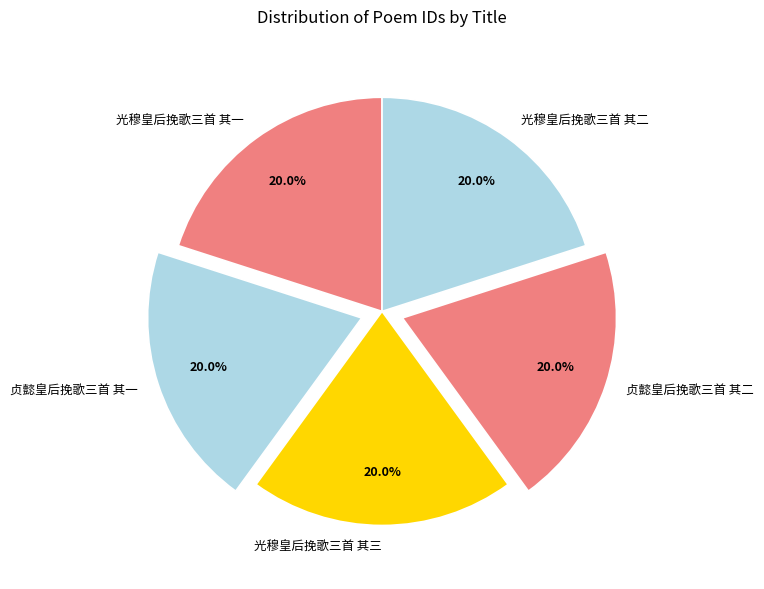

The 贞懿皇后挽歌三首 其二 slice represents 20% of the pie. True or false?

True